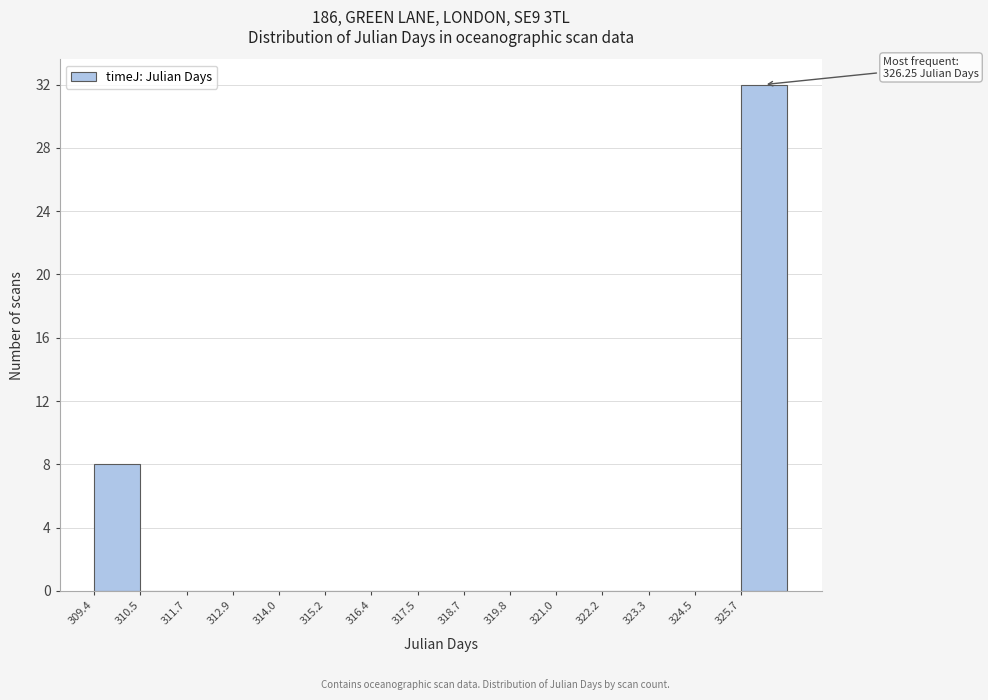

Over which range of the x-axis is the bar tallest?

325.6 to 326.8